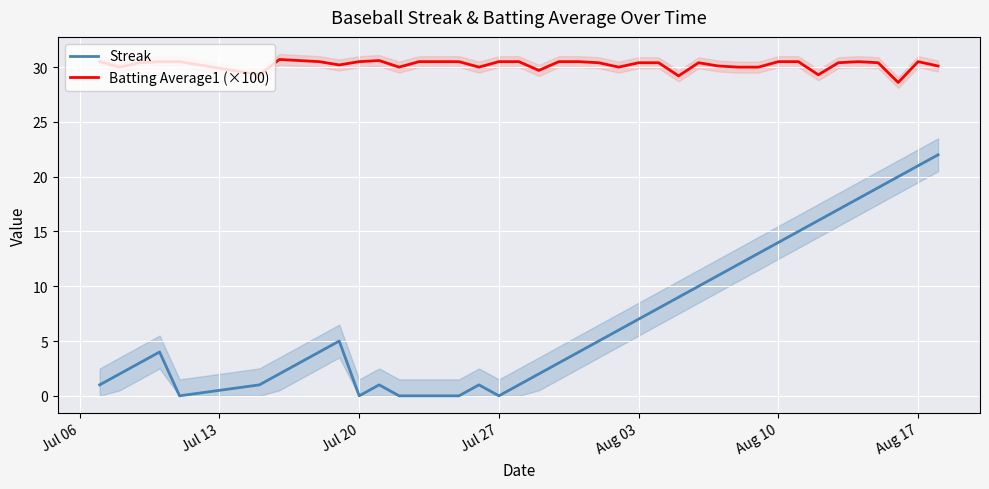

True or false: Streak and Batting Average1 (×100) intersect in this chart.

False